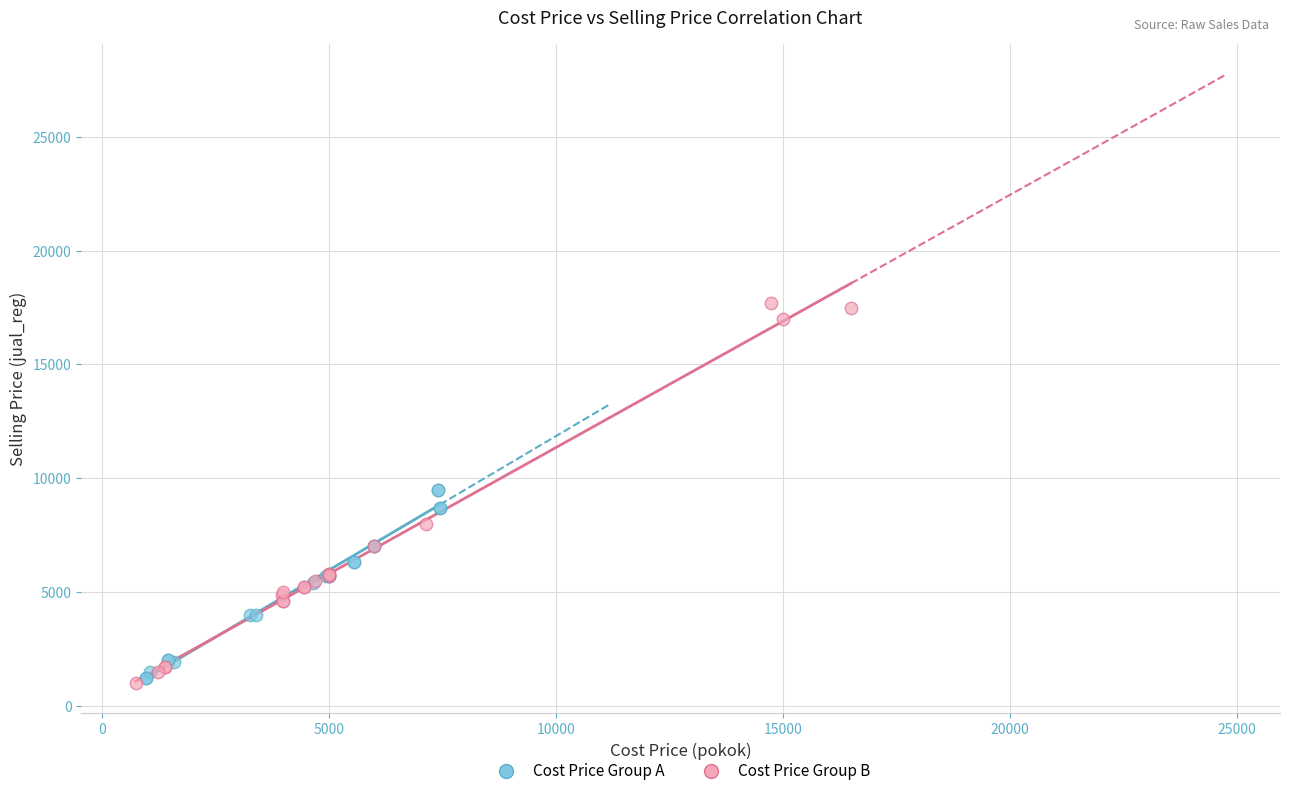

Which series has the largest Y range (max minus min)?

Cost Price Group B